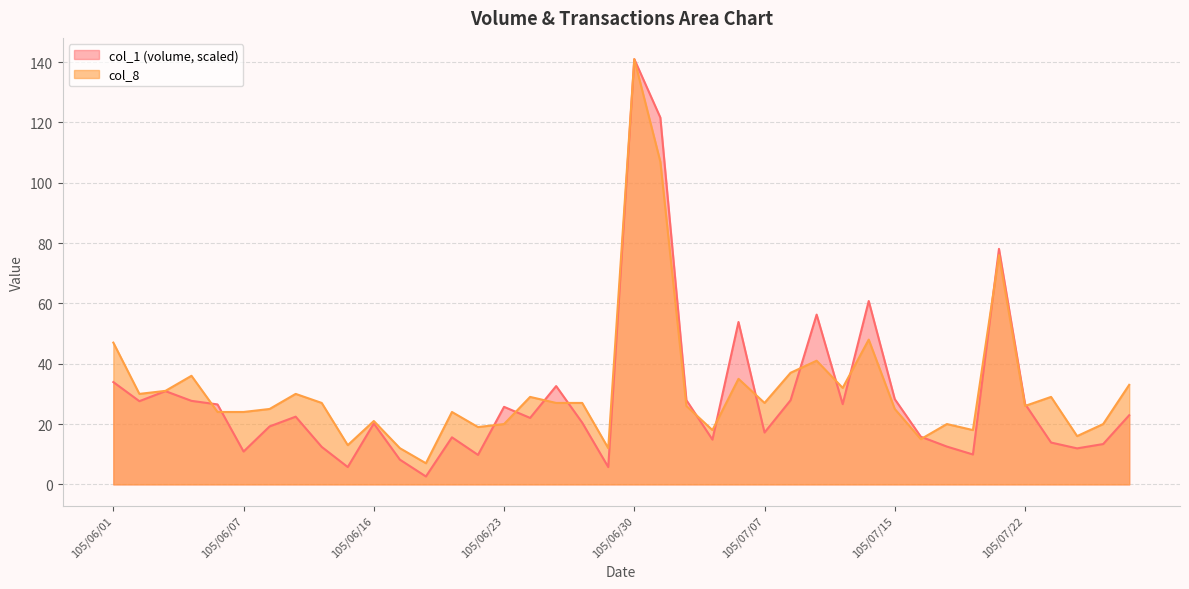

What is the approximate value of col_1 at 105/07/25?

13.9